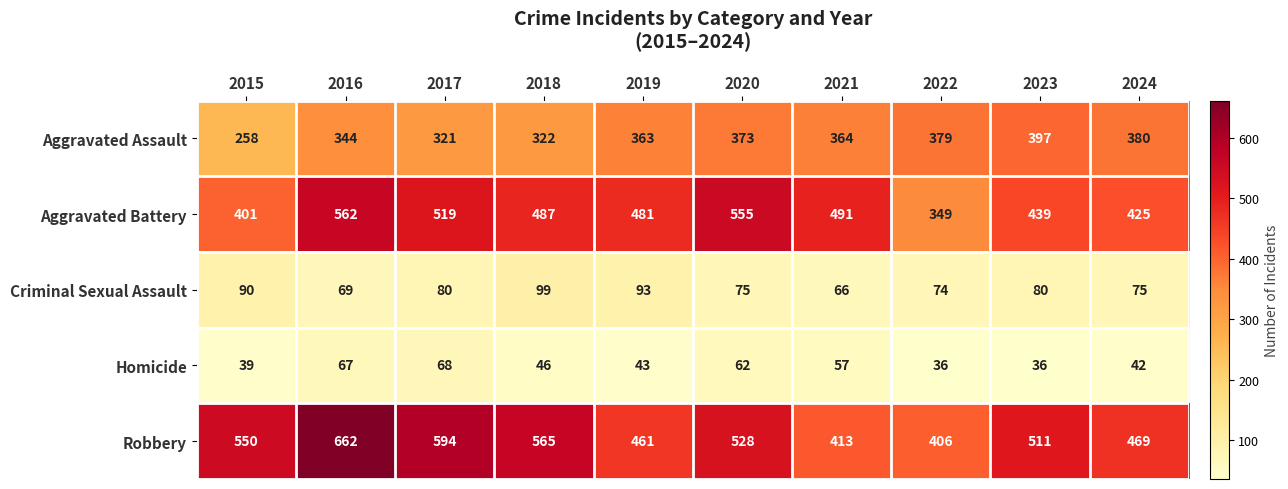

What is the difference between the maximum and minimum values in the Criminal Sexual Assault series?

33